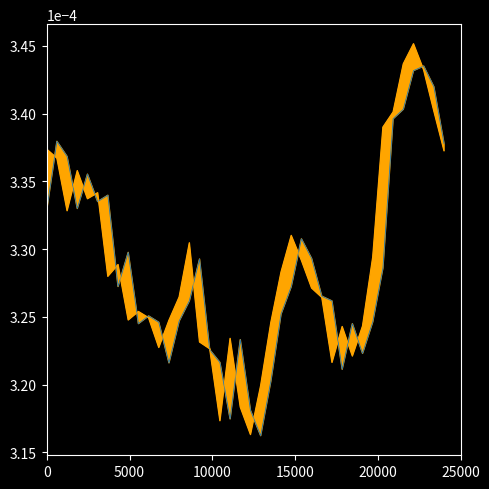

True or false: there are more than 0 points higher than both neighbors.

True